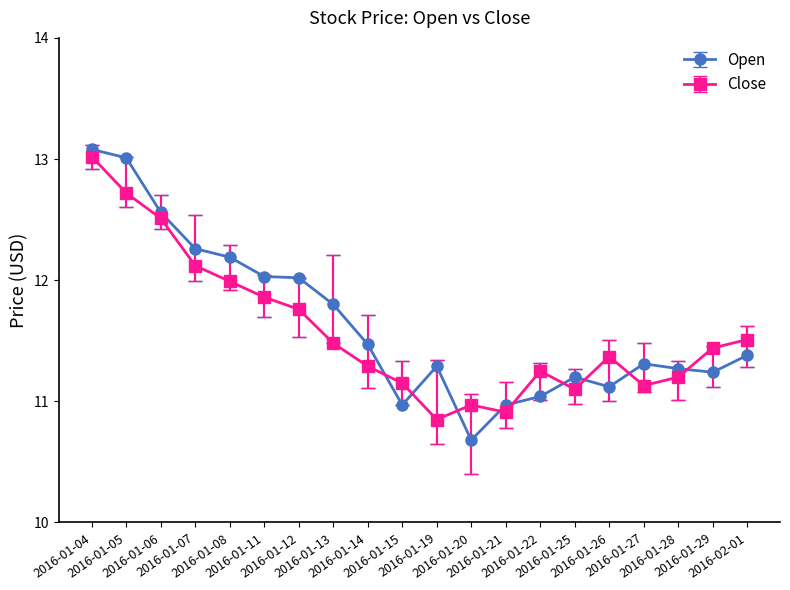

At which label does Open reach its minimum?

2016-01-20